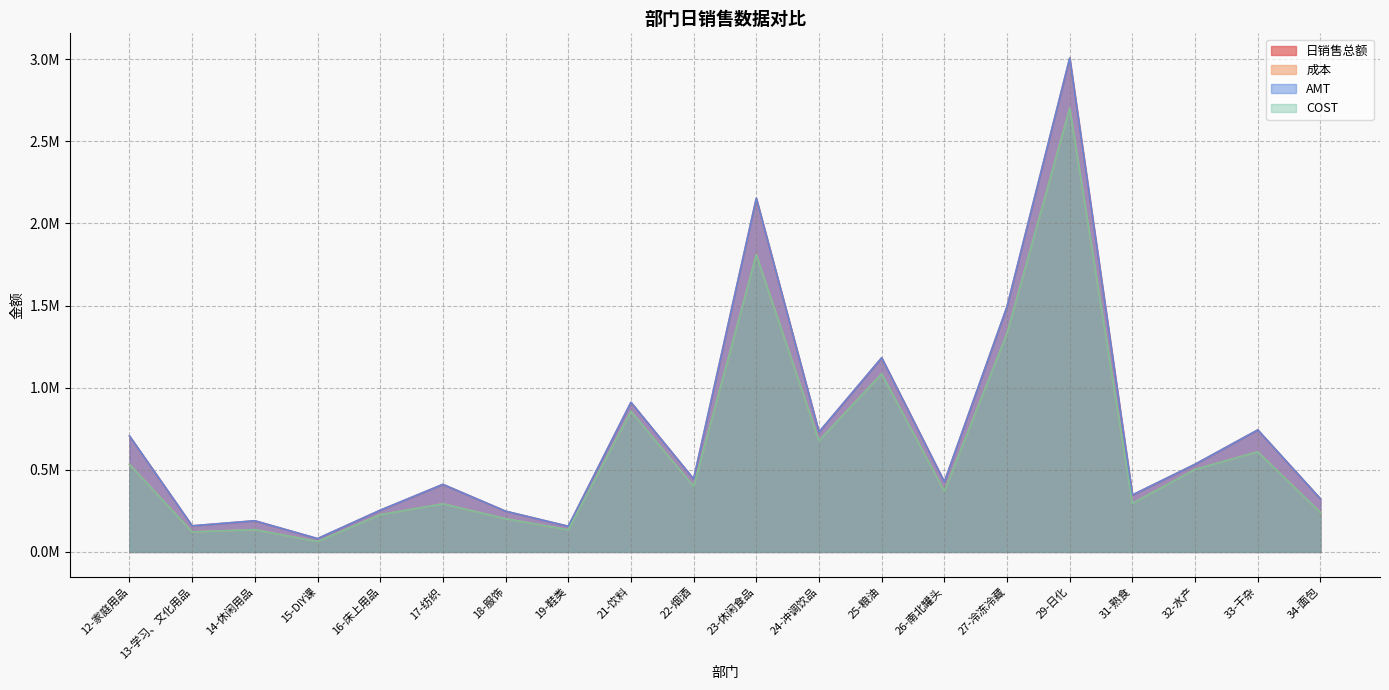

What is the sum of all AMT values?

14503759.7